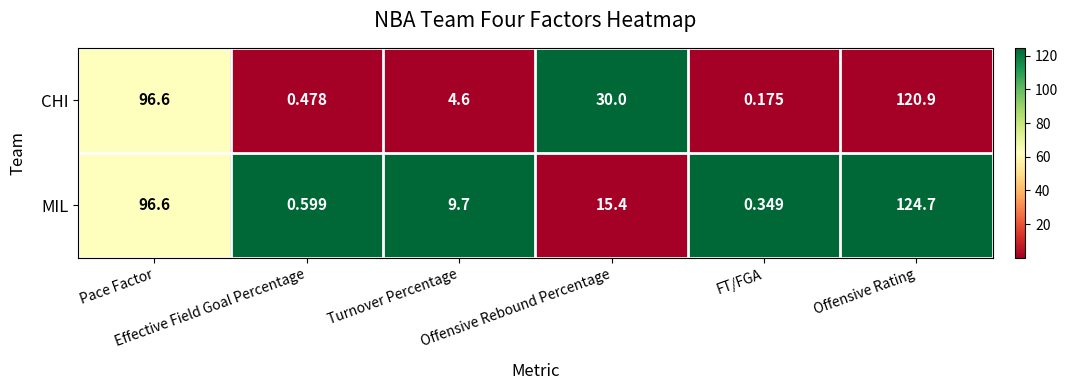

Which series has the largest range (max minus min)?

MIL